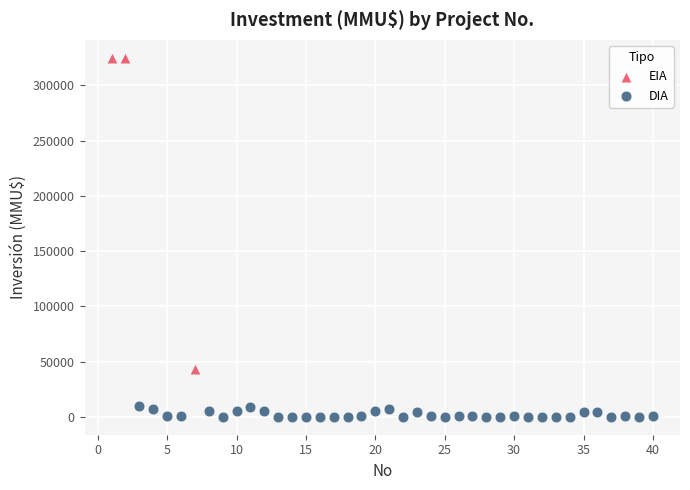

Which series contains the lowest Y value?

DIA